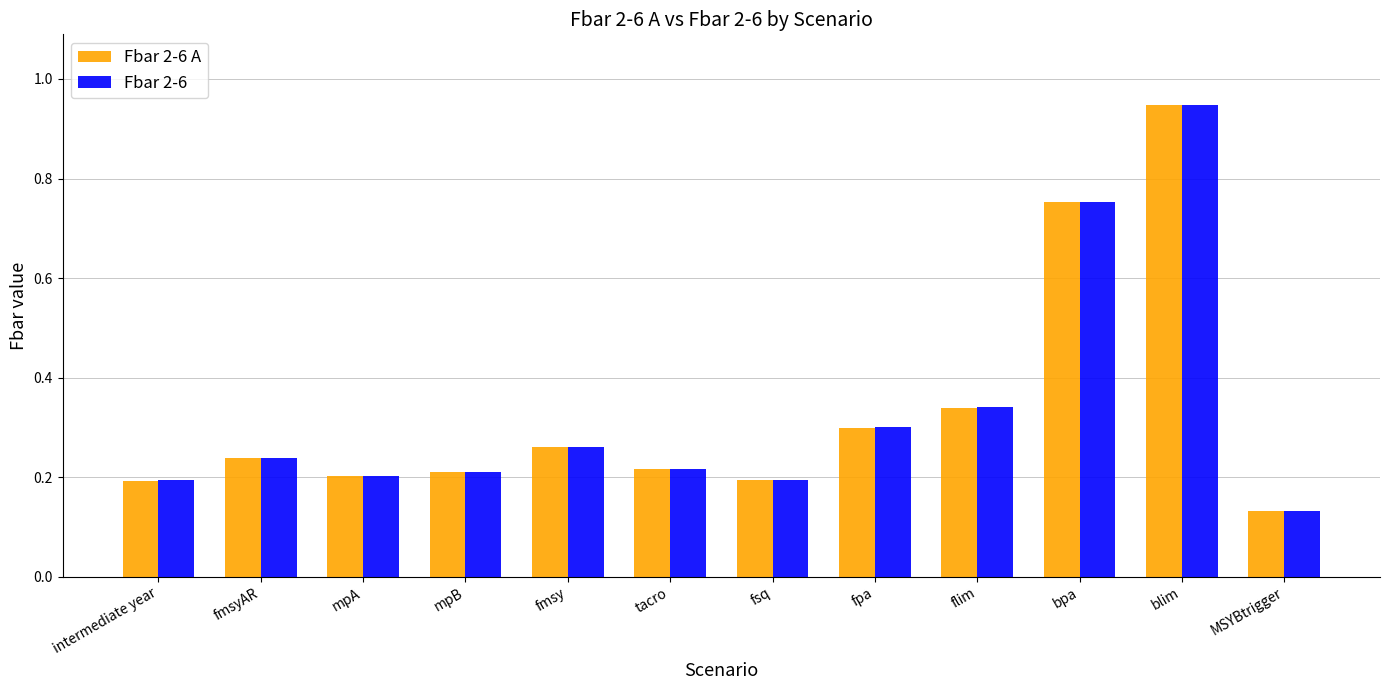

Is it true that Fbar 2-6 equals 0.3 at intermediate year?

False